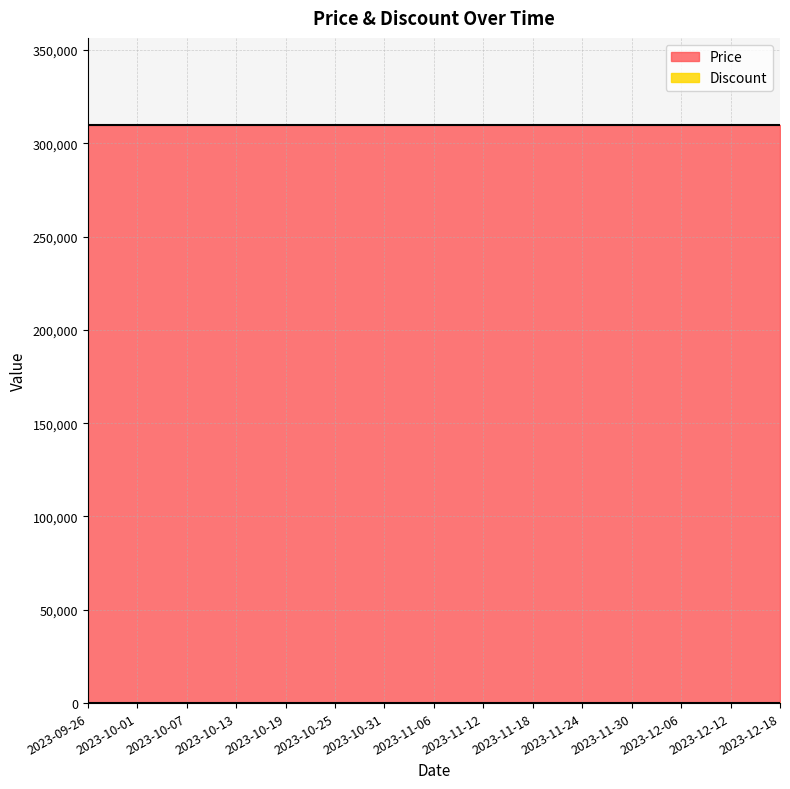

Reading left to right, transcribe all the data shown in this chart.

Price: 2023-09-26=310000	2023-10-01=310000	2023-10-07=310000	2023-10-13=310000	2023-10-19=310000	2023-10-25=310000	2023-10-31=310000	2023-11-06=310000	2023-11-12=310000	2023-11-18=310000	2023-11-24=310000	2023-11-30=310000	2023-12-06=310000	2023-12-12=310000	2023-12-18=310000
Discount: 2023-09-26=0	2023-10-01=0	2023-10-07=0	2023-10-13=0	2023-10-19=0	2023-10-25=0	2023-10-31=0	2023-11-06=0	2023-11-12=0	2023-11-18=0	2023-11-24=0	2023-11-30=0	2023-12-06=0	2023-12-12=0	2023-12-18=0